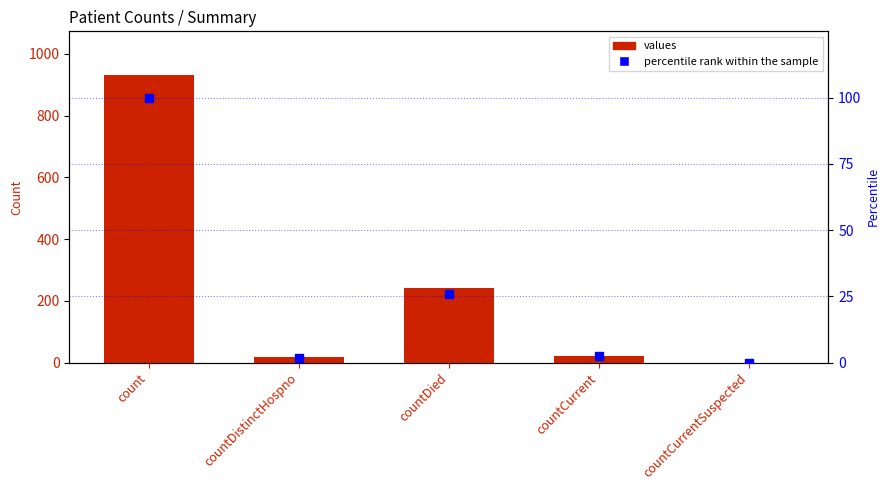

Which series reaches the minimum Y coordinate?

values